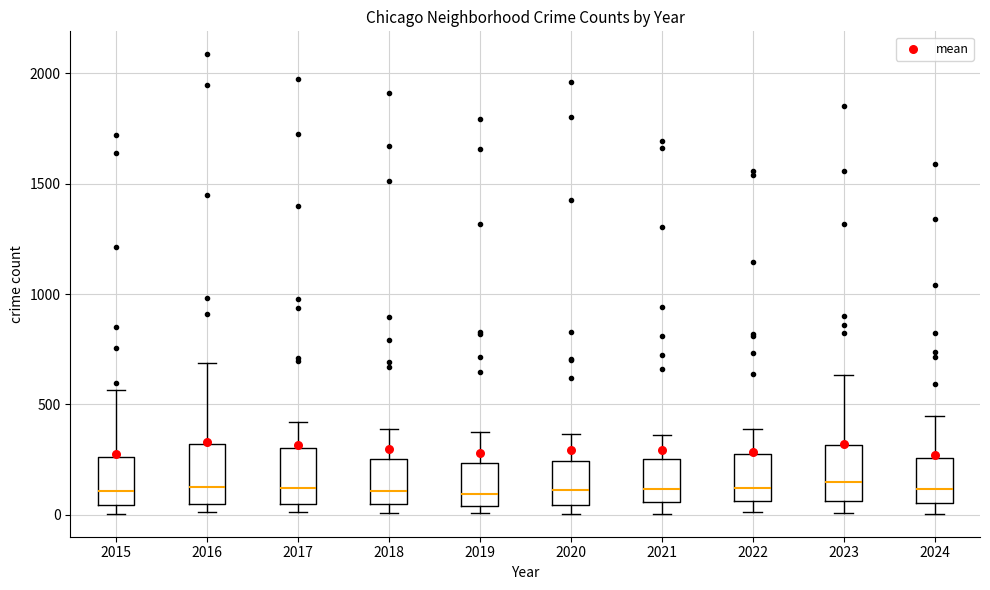

Where is the upper edge of the box at x = 2019 on the y-axis? The values are not printed on the chart, so give them approximately, as read against the axis.

250